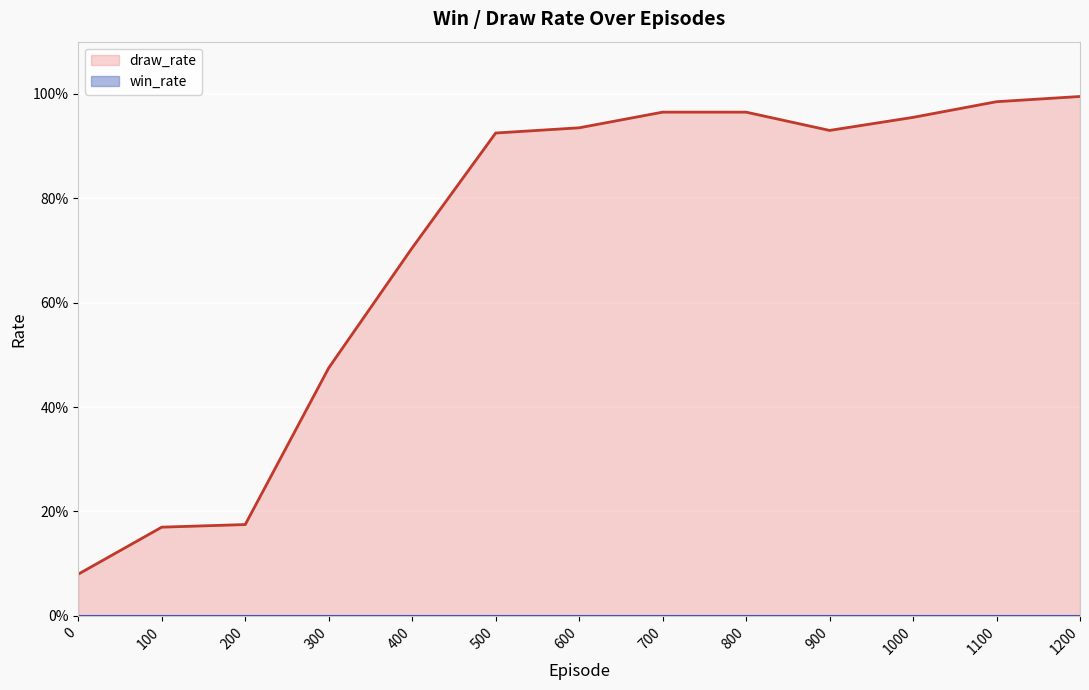

How many lines are shown in the chart?

1